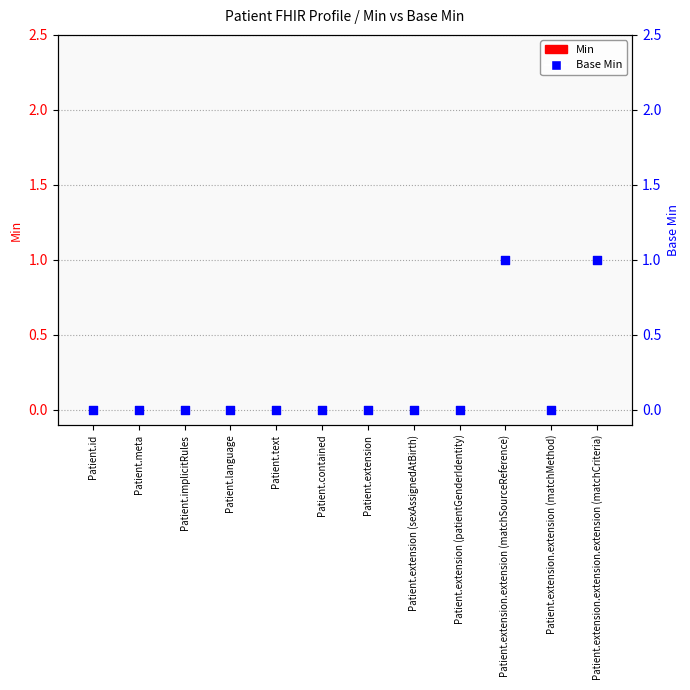

Which series has the widest spread of Y values?

Base Min